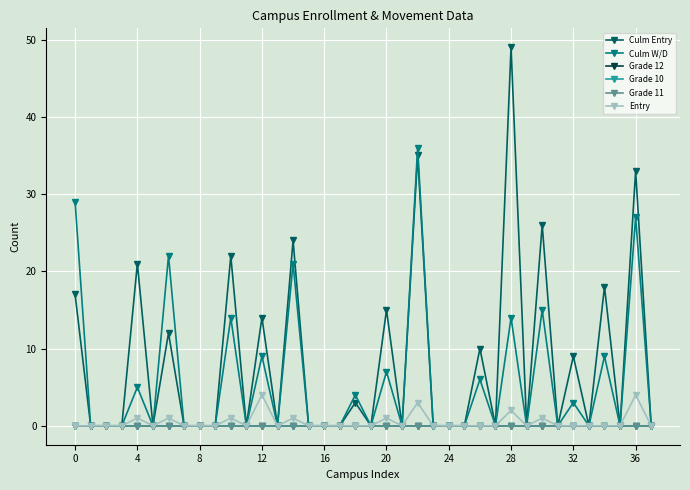

Reading left to right, what are all the values shown in this chart?

Culm Entry: 17	0	0	0	21	0	12	0	0	0	22	0	14	0	24	0	0	0	3	0	15	0	35	0	0	0	10	0	49	0	26	0	9	0	18	0	33	0
Culm W/D: 29	0	0	0	5	0	22	0	0	0	14	0	9	0	21	0	0	0	4	0	7	0	36	0	0	0	6	0	14	0	15	0	3	0	9	0	27	0
Grade 12: 0	0	0	0	0	0	0	0	0	0	0	0	0	0	0	0	0	0	0	0	0	0	0	0	0	0	0	0	0	0	0	0	0	0	0	0	0	0
Grade 10: 0	0	0	0	0	0	0	0	0	0	0	0	0	0	0	0	0	0	0	0	0	0	0	0	0	0	0	0	0	0	0	0	0	0	0	0	0	0
Grade 11: 0	0	0	0	0	0	0	0	0	0	0	0	0	0	0	0	0	0	0	0	0	0	0	0	0	0	0	0	0	0	0	0	0	0	0	0	0	0
Entry: 0	0	0	0	1	0	1	0	0	0	1	0	4	0	1	0	0	0	0	0	1	0	3	0	0	0	0	0	2	0	1	0	0	0	0	0	4	0